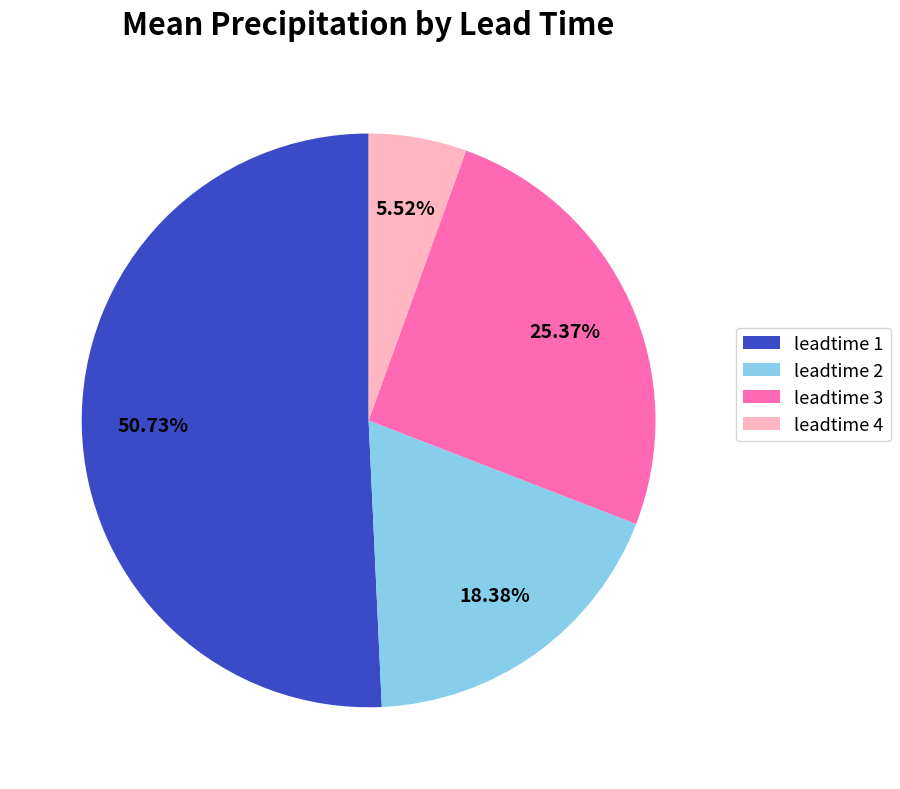

Rank the categories by value from highest to lowest.

leadtime 1, leadtime 3, leadtime 2, leadtime 4